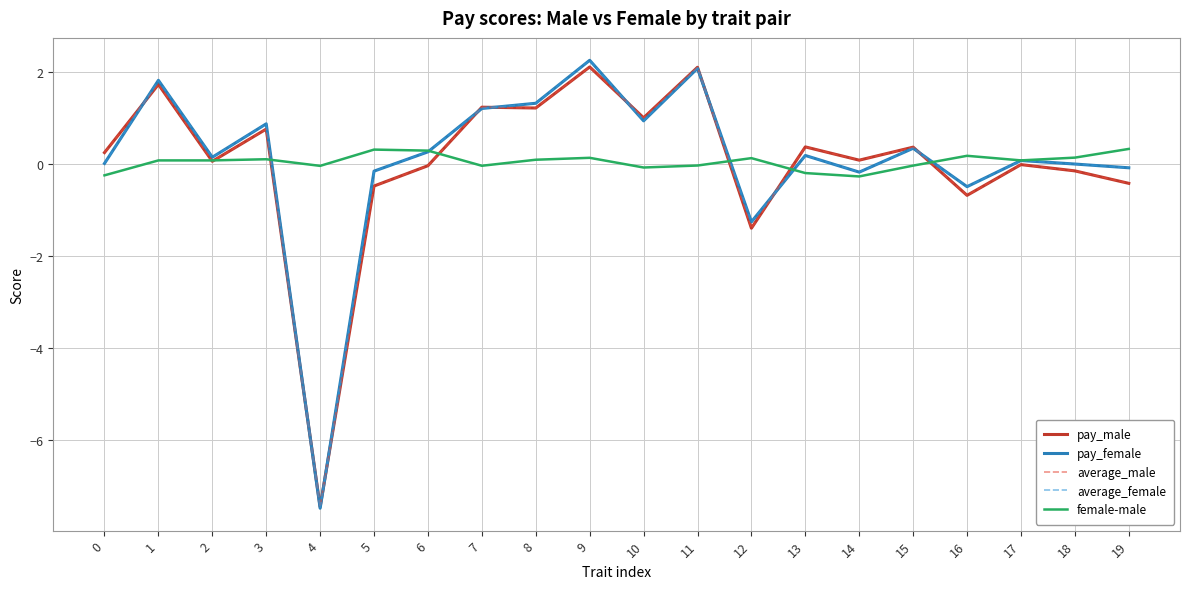

What is the highest value of the female-male series?

0.3